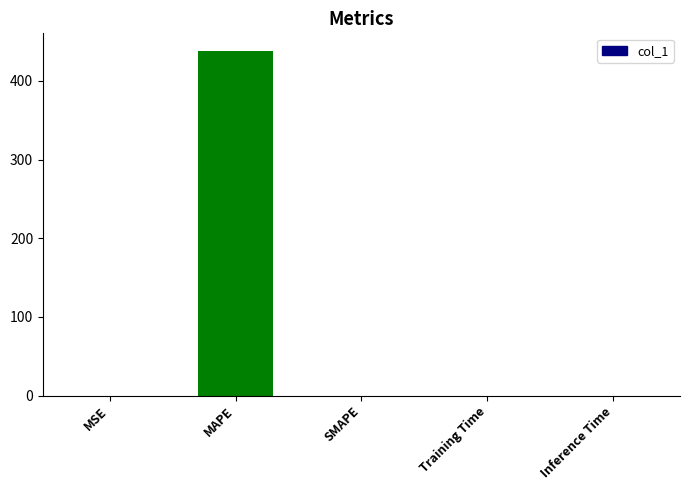

What is the sum of all values?

438.6